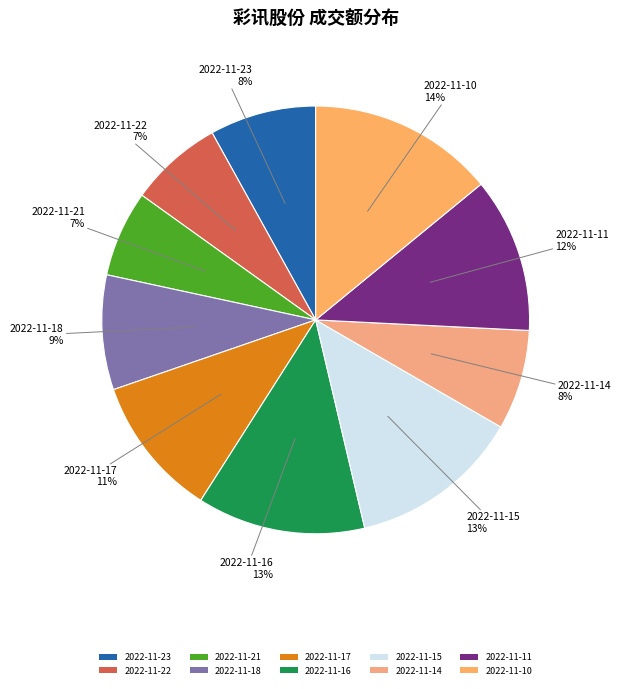

Is 2022-11-11 the majority of the pie?

No